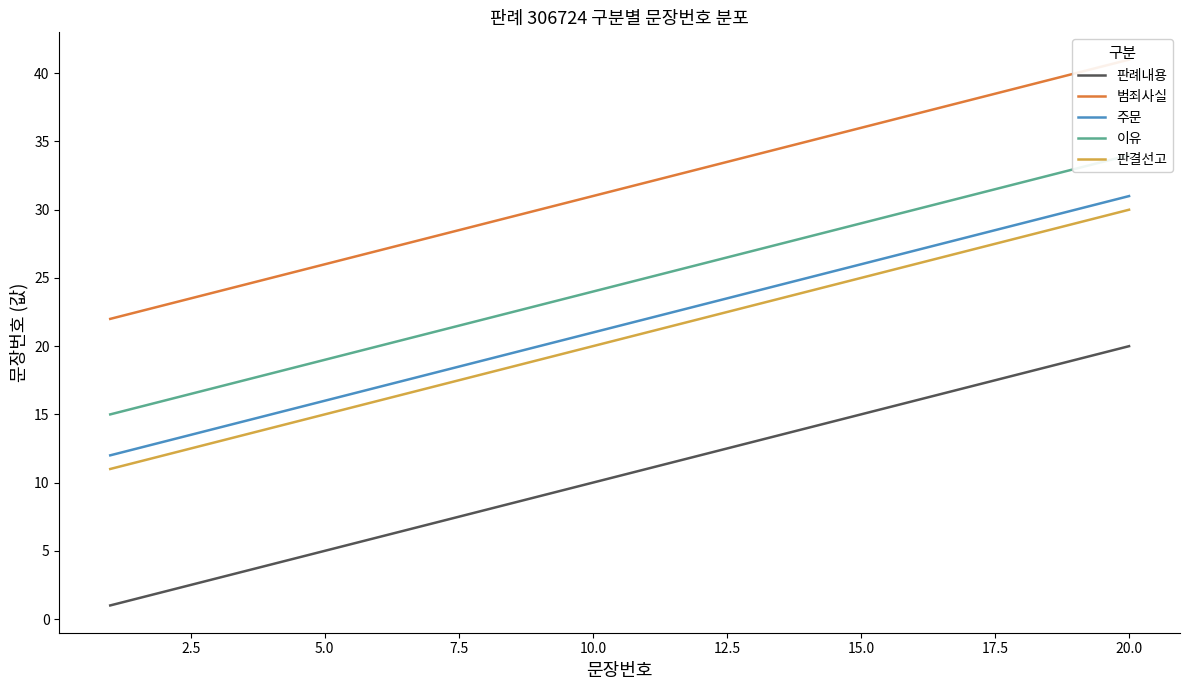

True or false: 판례내용 and 주문 intersect in this chart.

False